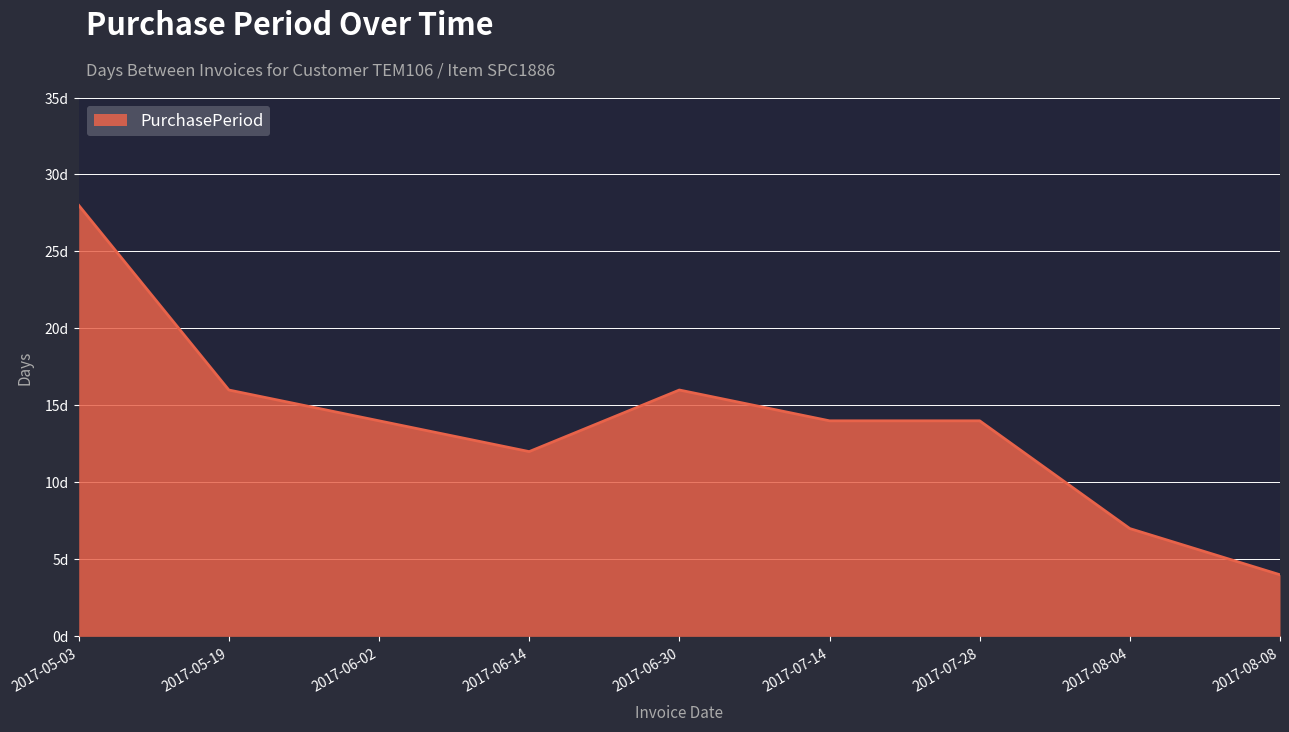

Where does the data first go above 14?

2017-05-03